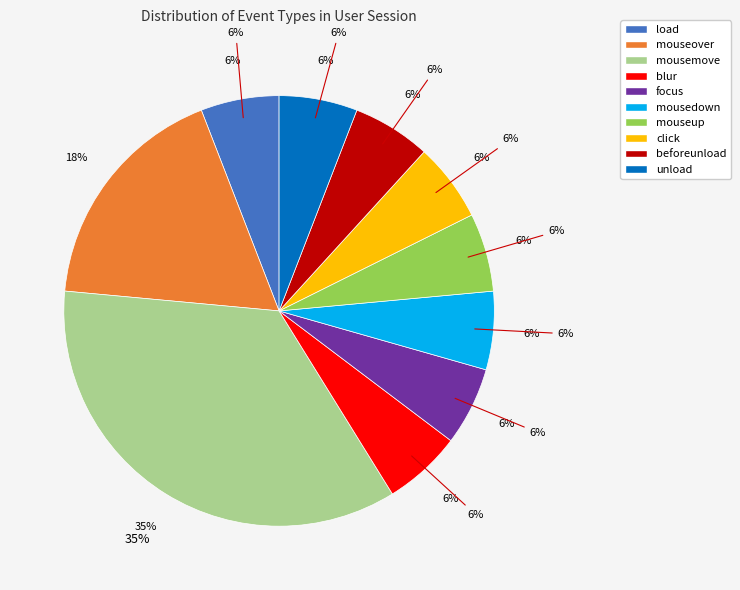

Is there a majority slice in this chart?

No